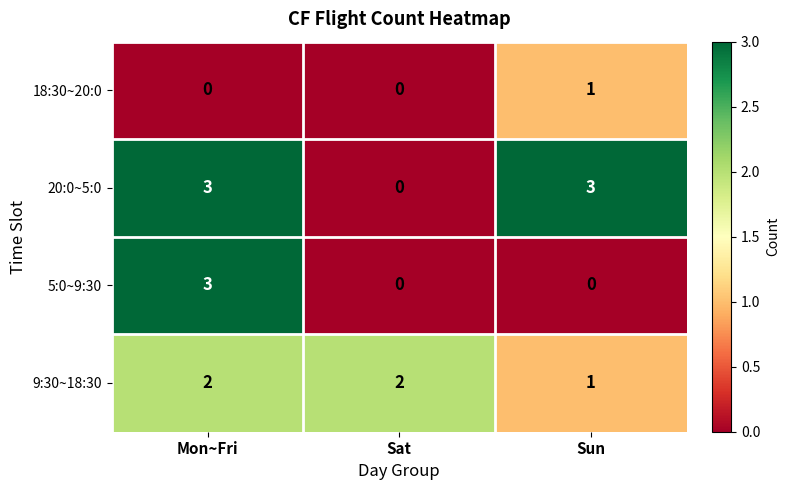

Count the number of data series in this chart.

4